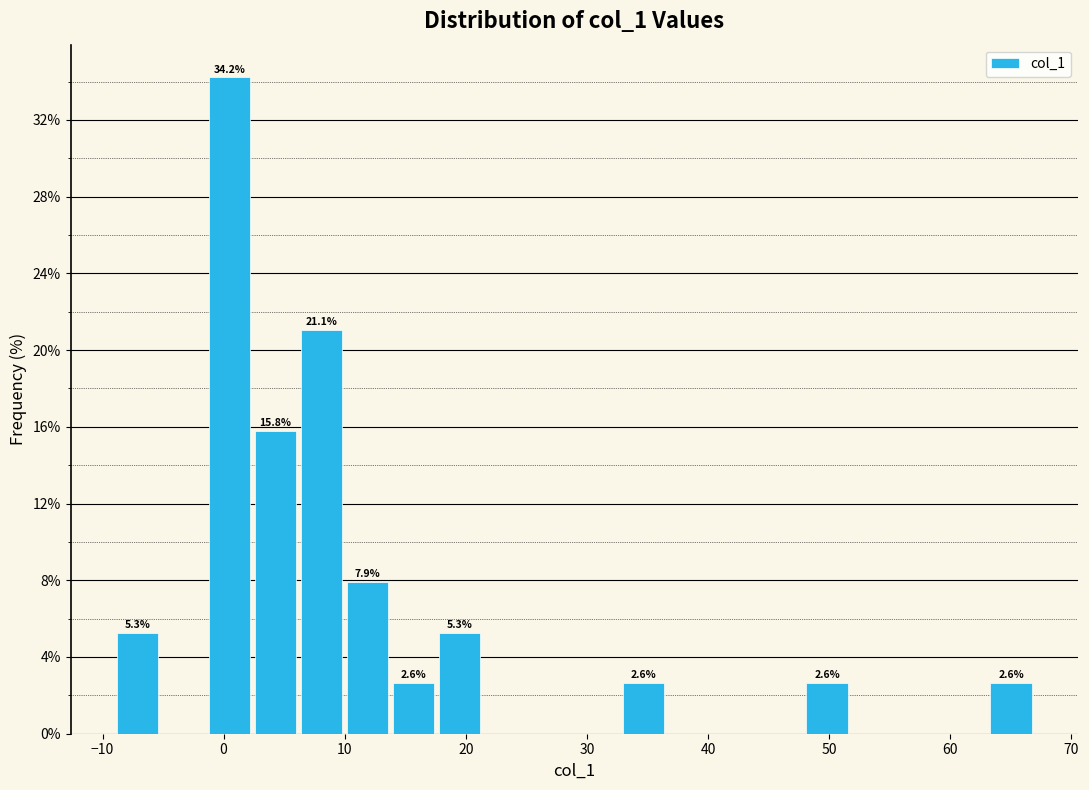

Read against the x-axis, roughly where is the centre of the tallest bar?

0